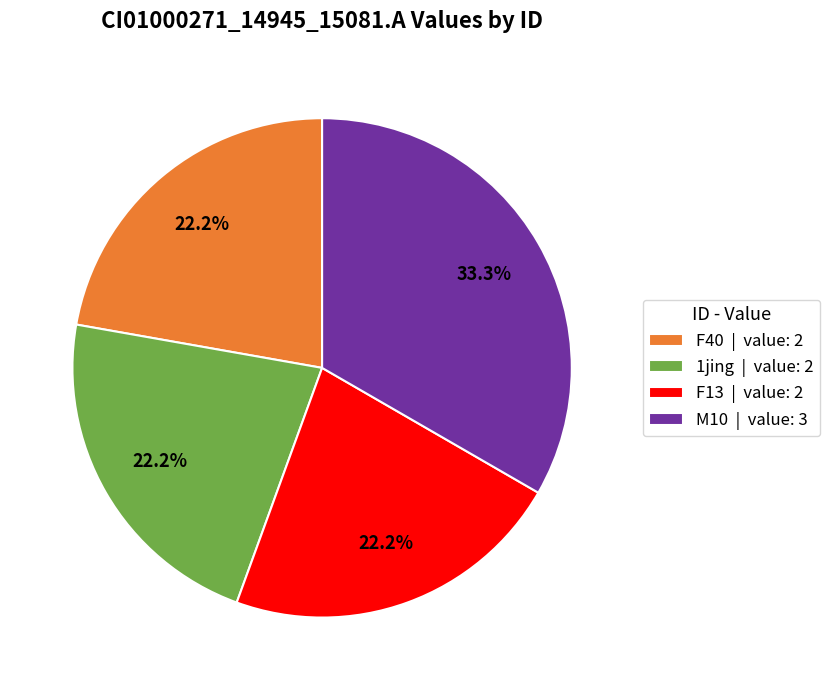

Which slice is the largest?

M10 | value: 3